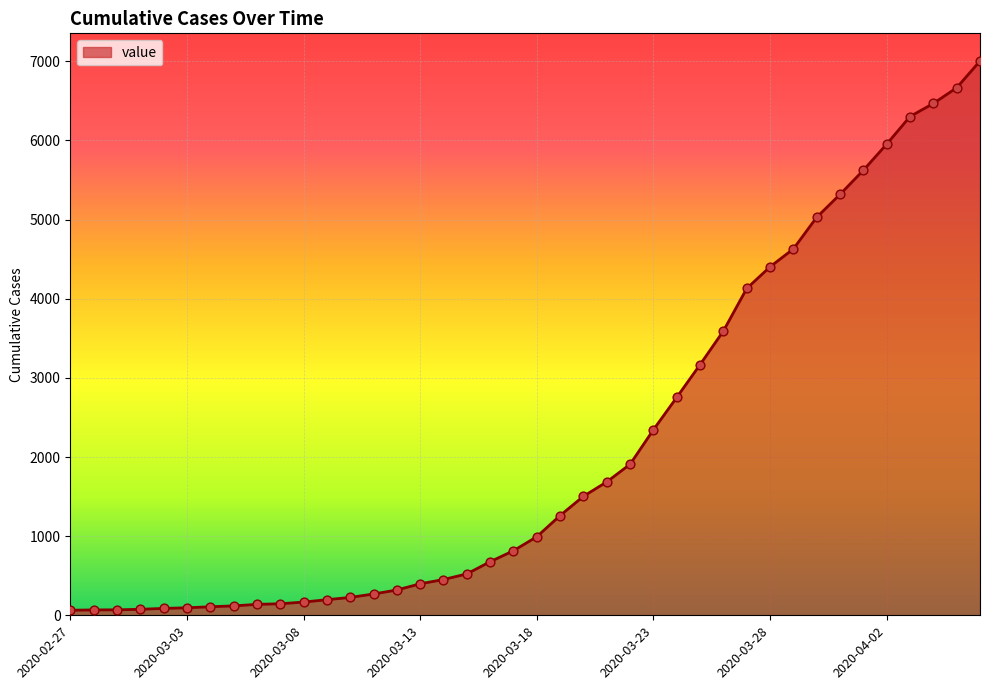

What is the difference between the maximum and minimum values?

6940